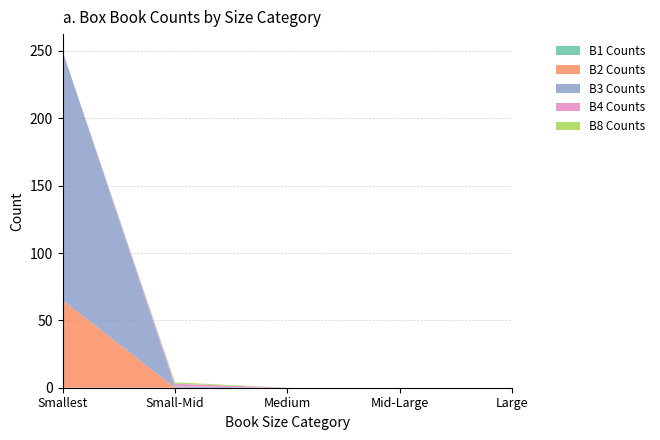

Count the number of categories in the chart.

5